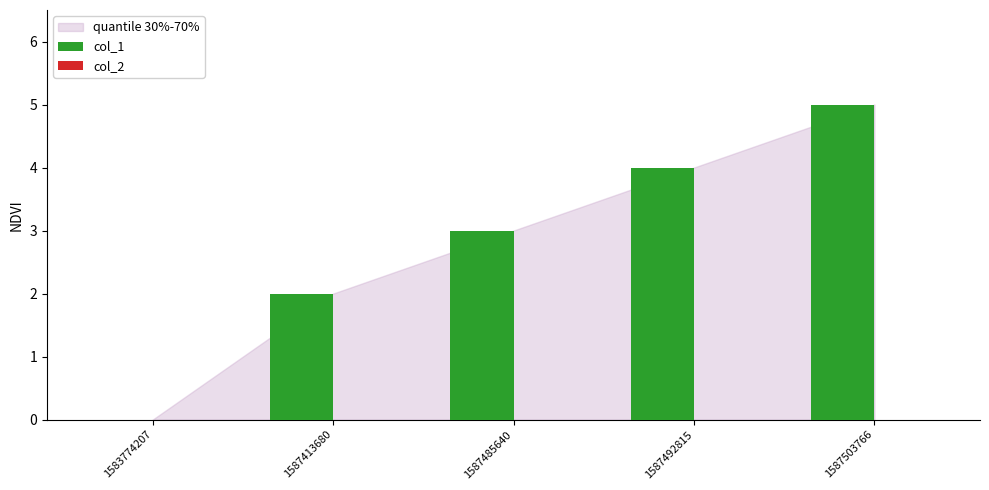

Which label corresponds to the largest value in the chart?

1587503766